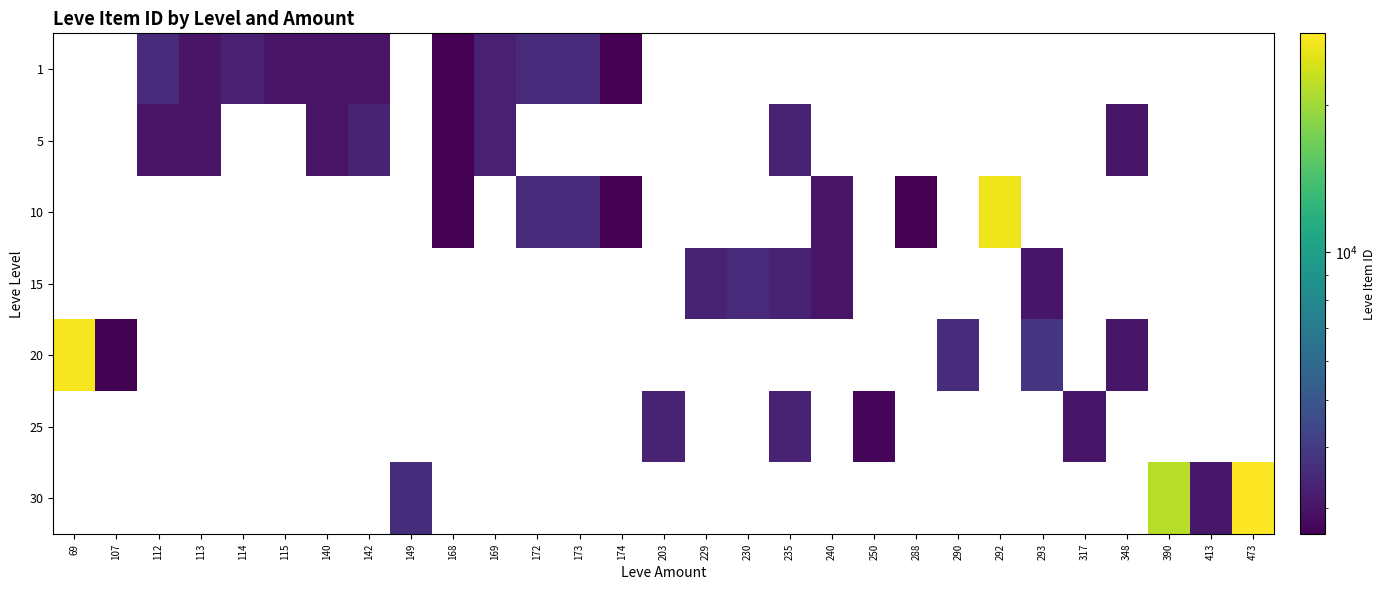

What is the difference between the maximum and minimum values in the 20 series?

24474.0